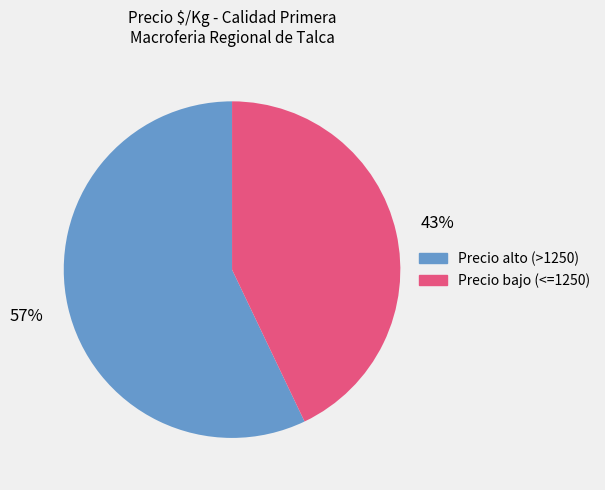

Does any single category account for the majority?

Yes